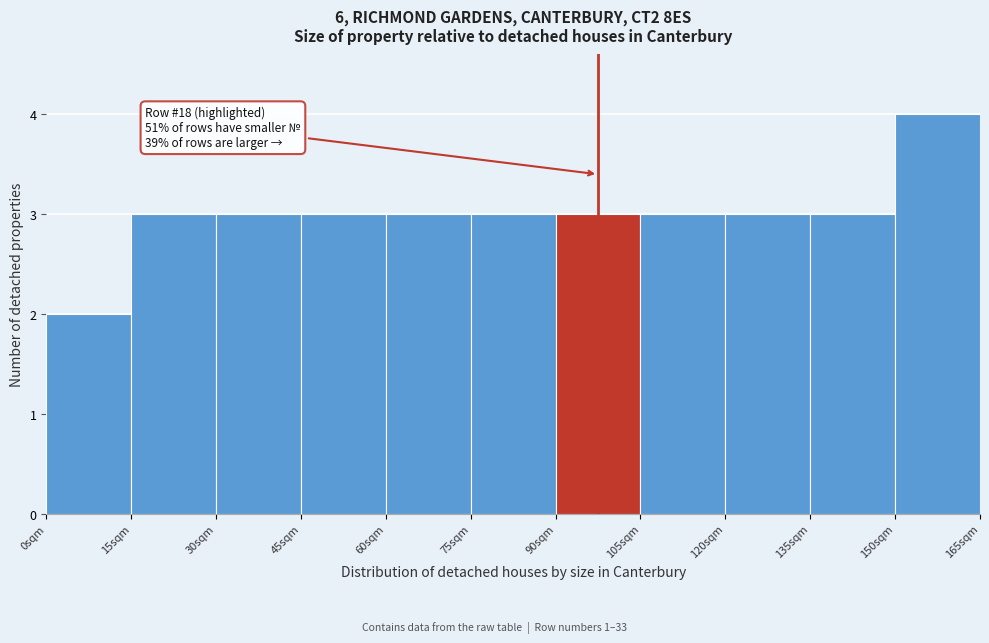

Reading left to right, list all the values displayed in this chart.

2	3	3	3	3	3	3	3	3	3	4